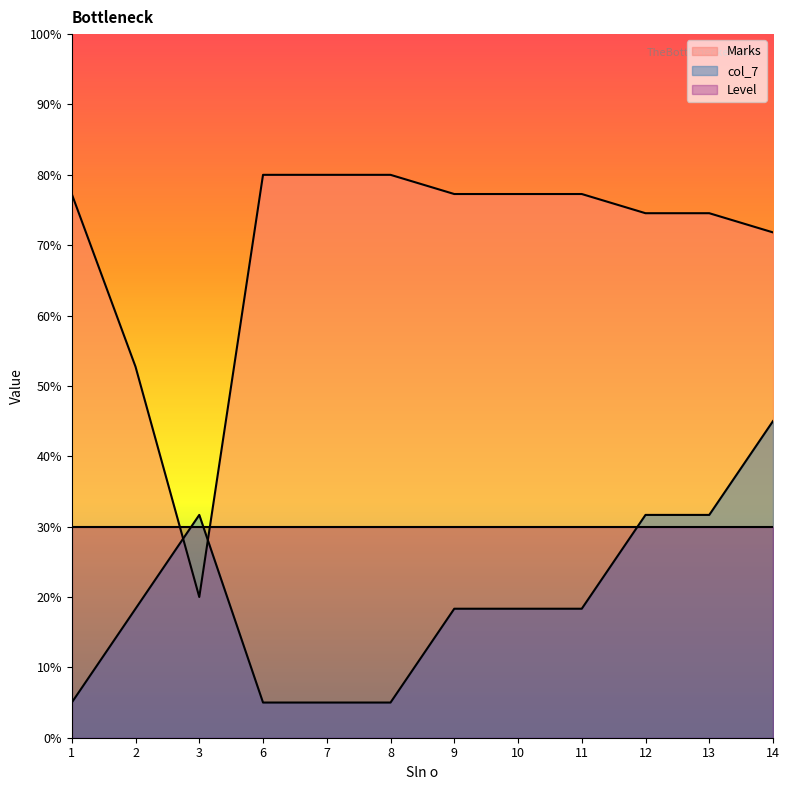

At which category does the chart reach its peak across all series?

6